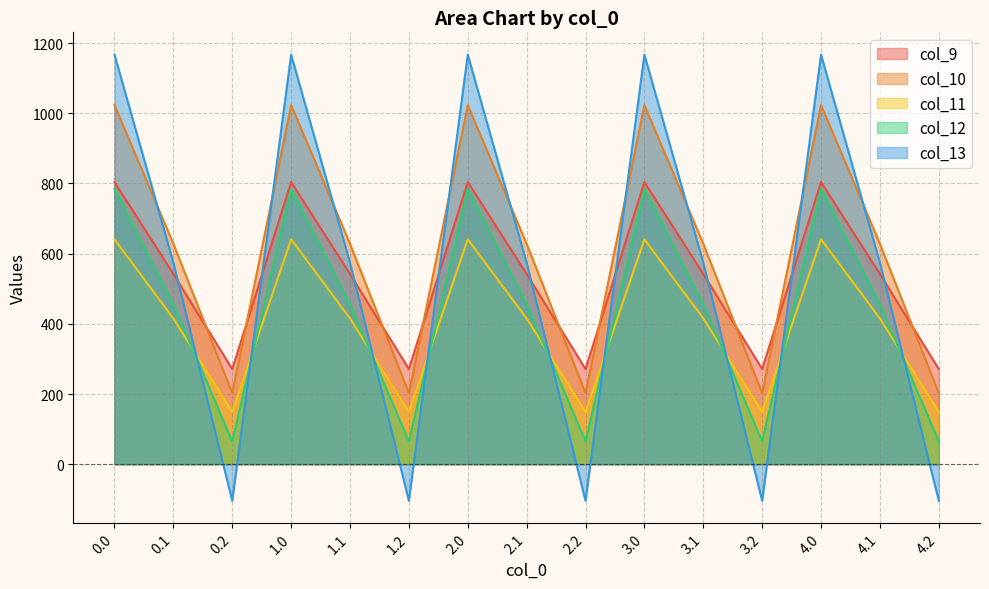

How many distinct data groups are displayed?

5